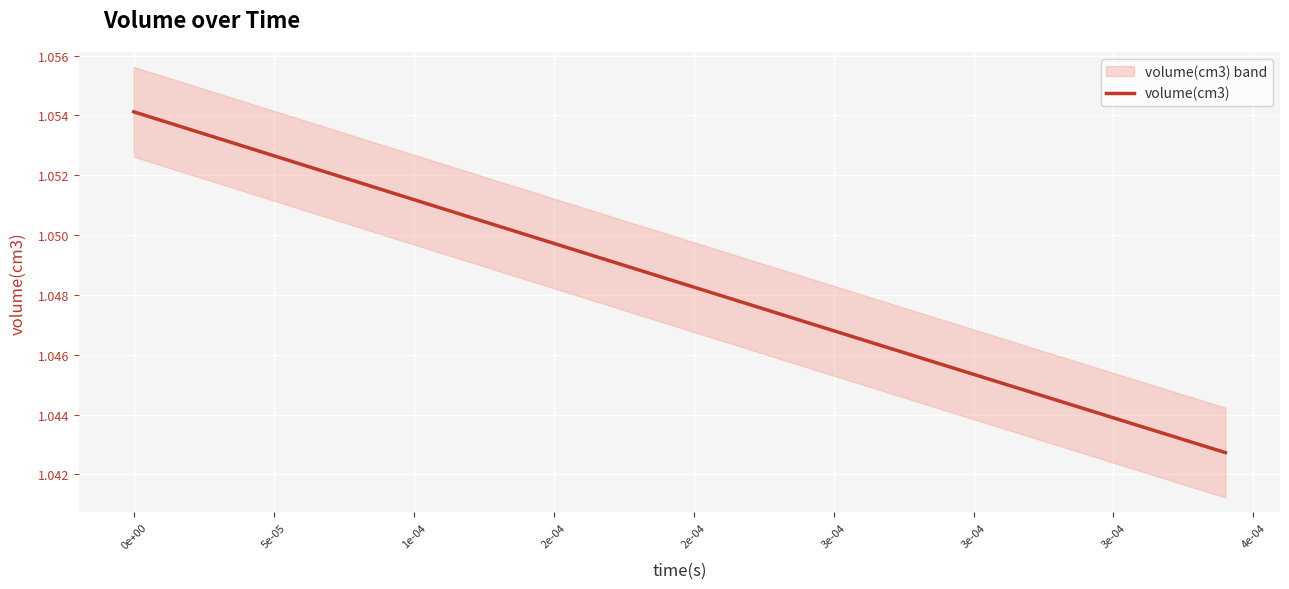

Read the value at 0e+00.

1.1